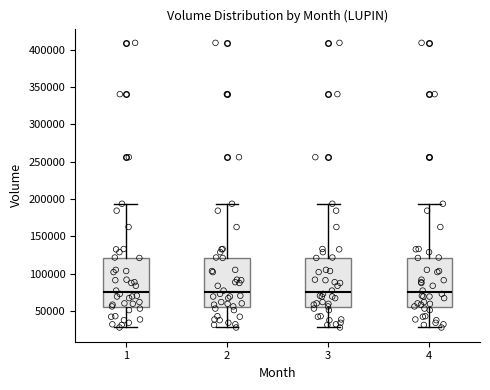

Reading left to right, read every box against the y-axis: the position of its median line, the range the box covers, and the ends of its whiskers. The values are not printed on the chart, so give them approximately, as read against the axis.

1: median 75000, box 55000 to 120000, whiskers 30000 to 195000
2: median 75000, box 55000 to 120000, whiskers 30000 to 195000
3: median 75000, box 55000 to 120000, whiskers 30000 to 195000
4: median 75000, box 55000 to 120000, whiskers 30000 to 195000